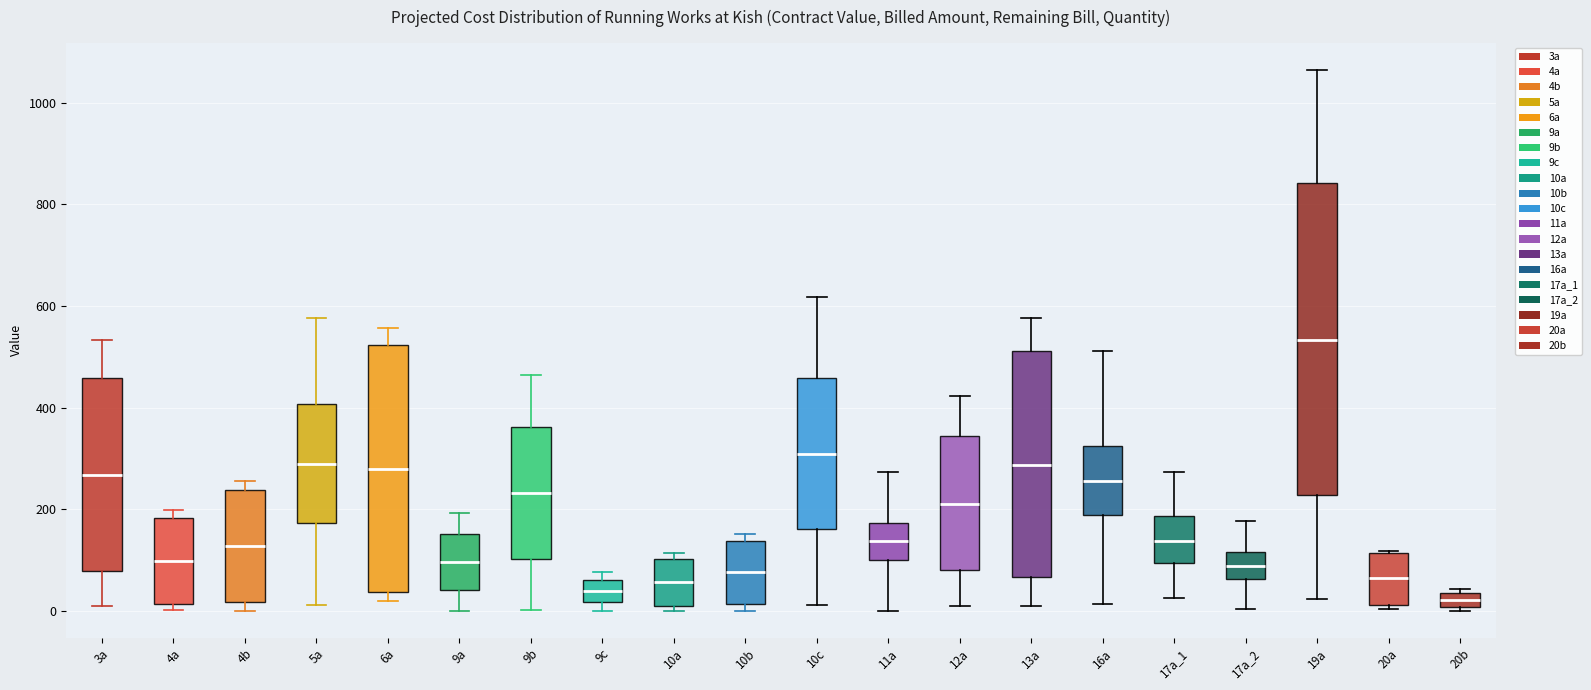

Where is the lower edge of the box for 10c on the y-axis? The values are not printed on the chart, so give them approximately, as read against the axis.

160